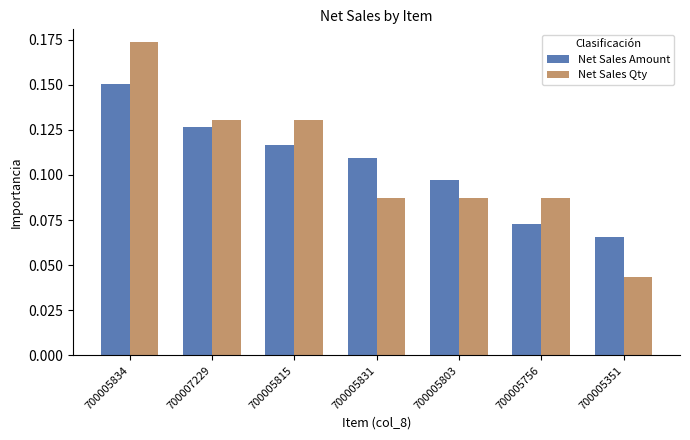

At 700005831, list the series in order from smallest to largest.

Net Sales Qty, Net Sales Amount